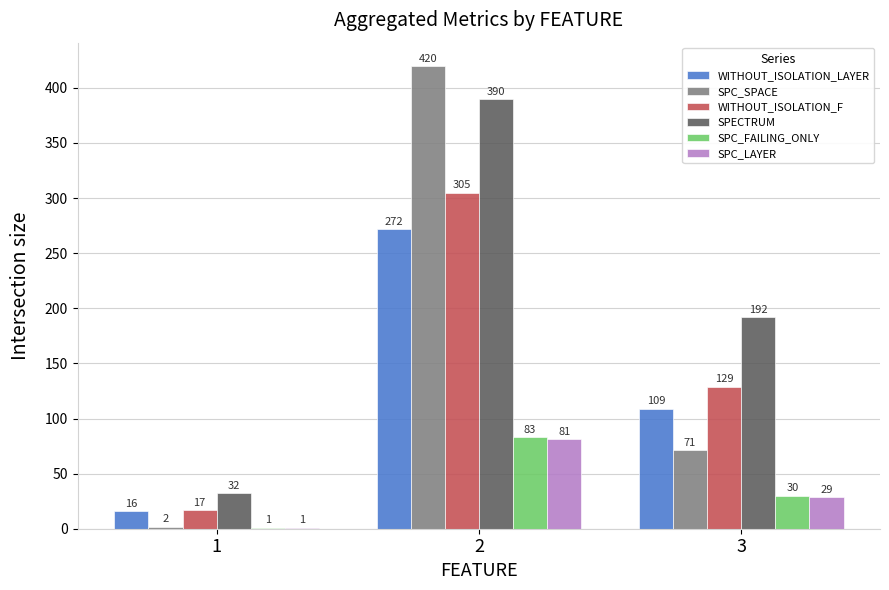

How many SPC_LAYER values are between 1 and 81?

3